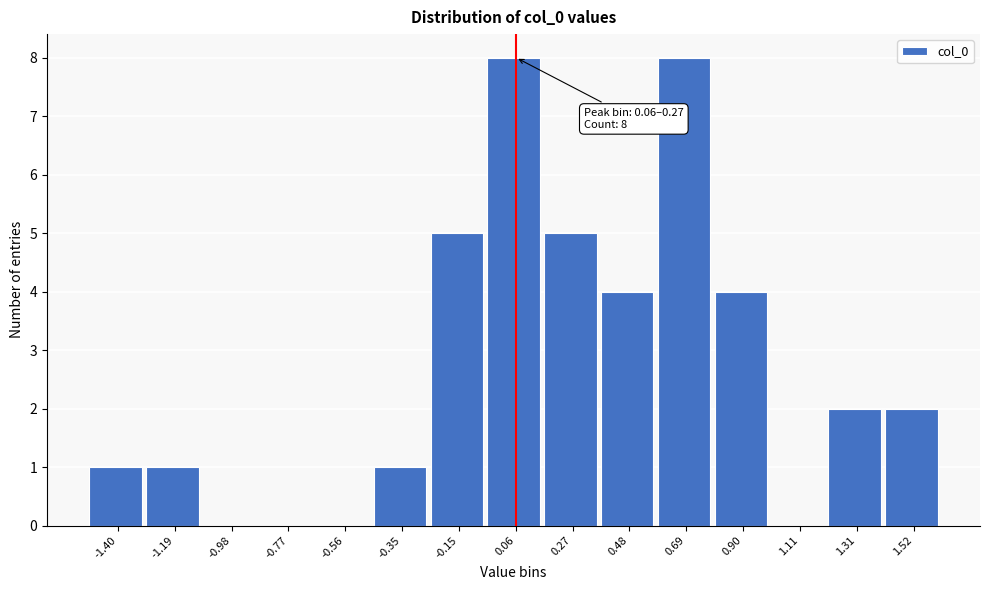

Reading left to right, what are all the values shown in this chart?

-1.40=1	-1.19=1	-0.98=0	-0.77=0	-0.56=0	-0.35=1	-0.15=5	0.06=8	0.27=5	0.48=4	0.69=8	0.90=4	1.11=0	1.31=2	1.52=2